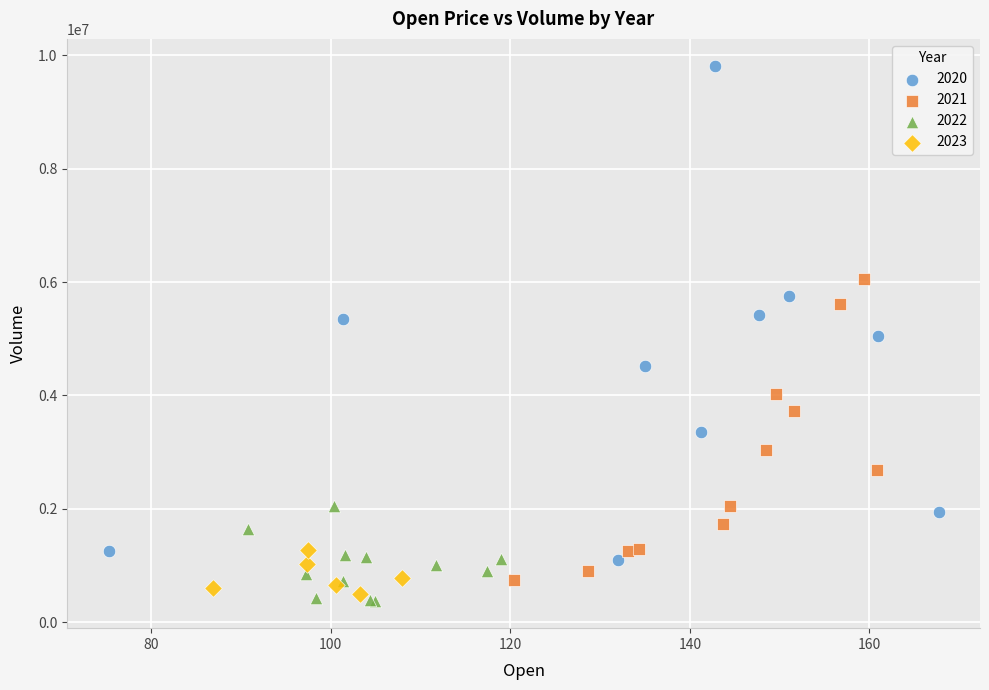

Which series reaches the maximum Y coordinate?

2020